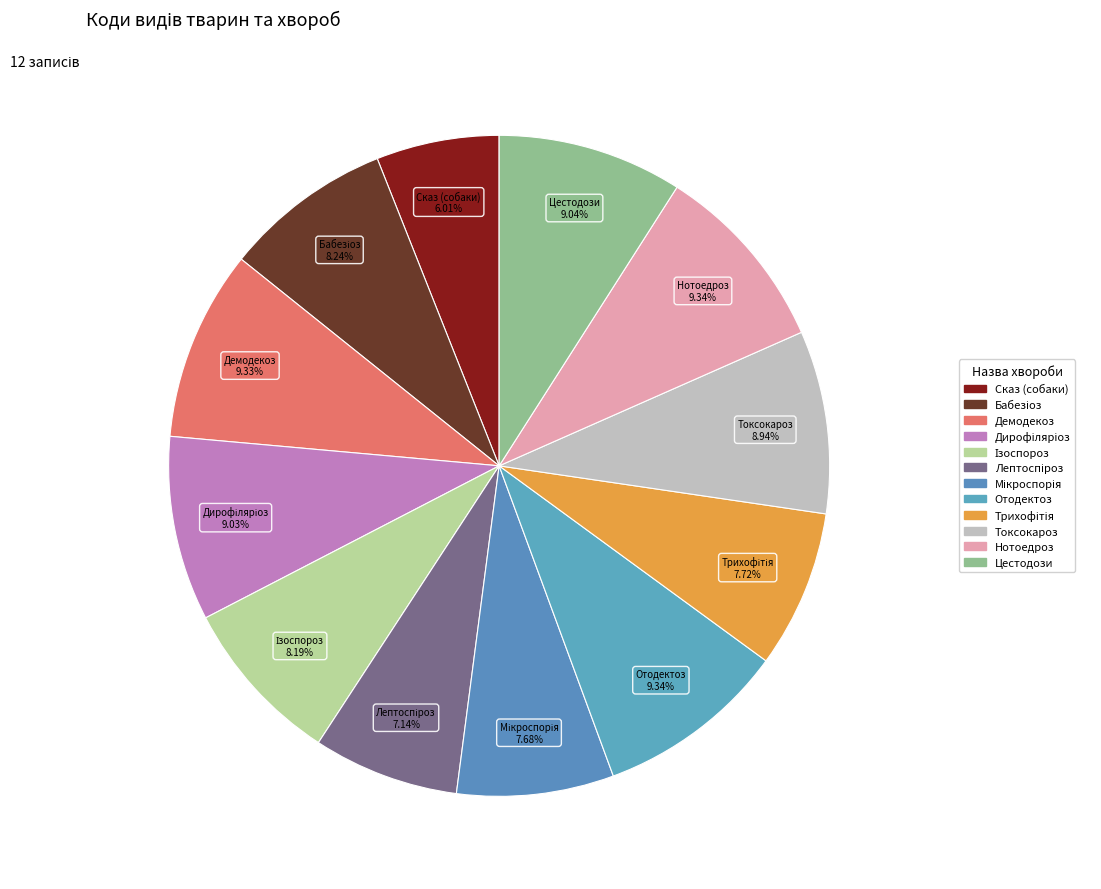

To the nearest percent, what is the average slice percentage?

8%